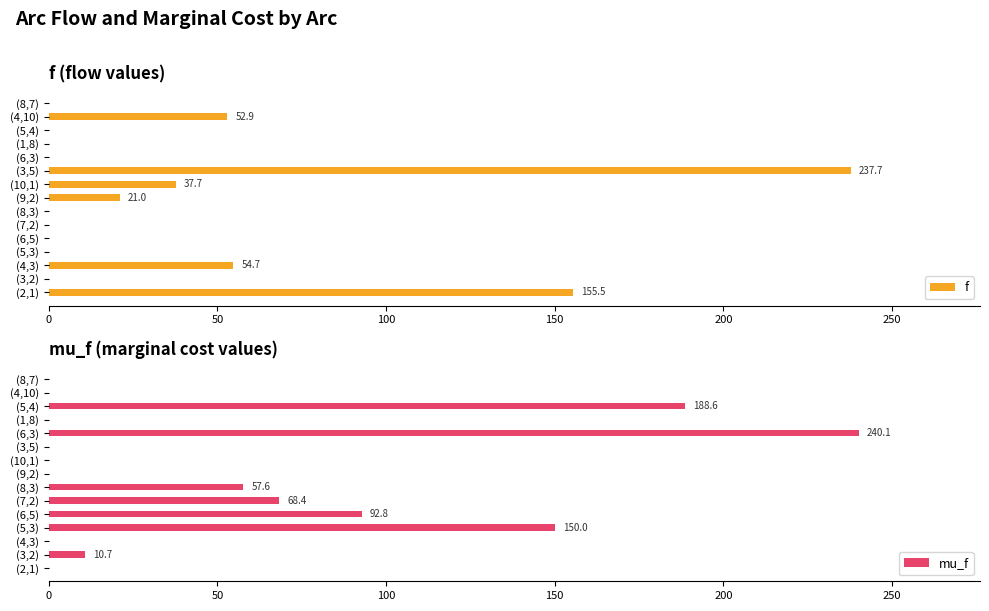

What is the sum of the f values at (4,10) and (2,1)?

208.4